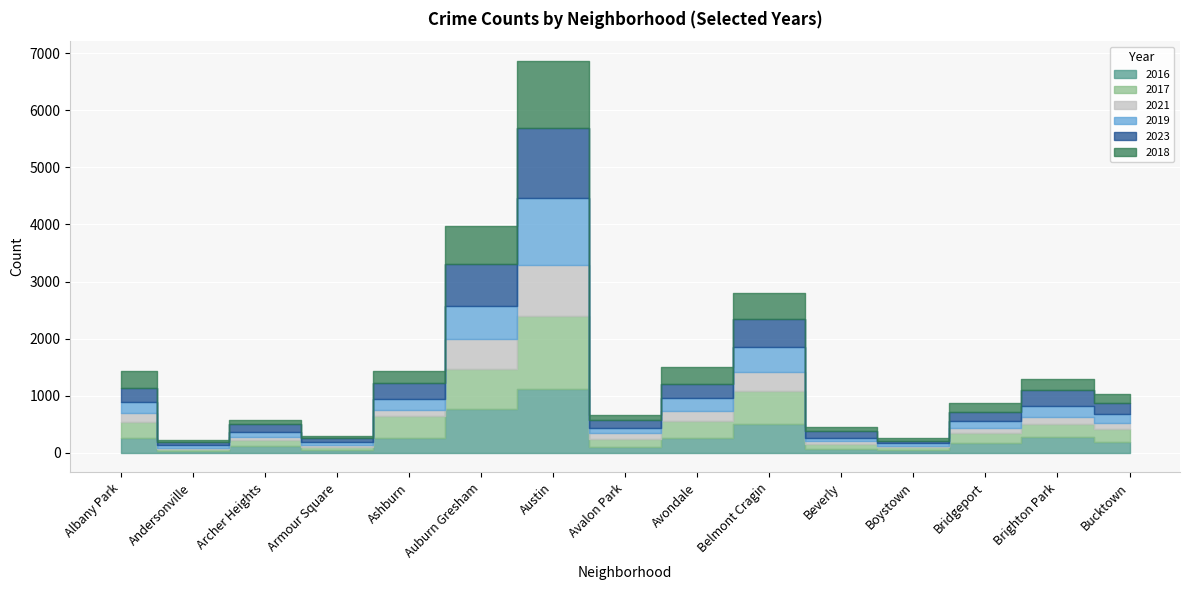

What is the total value across all series at Andersonville?

218